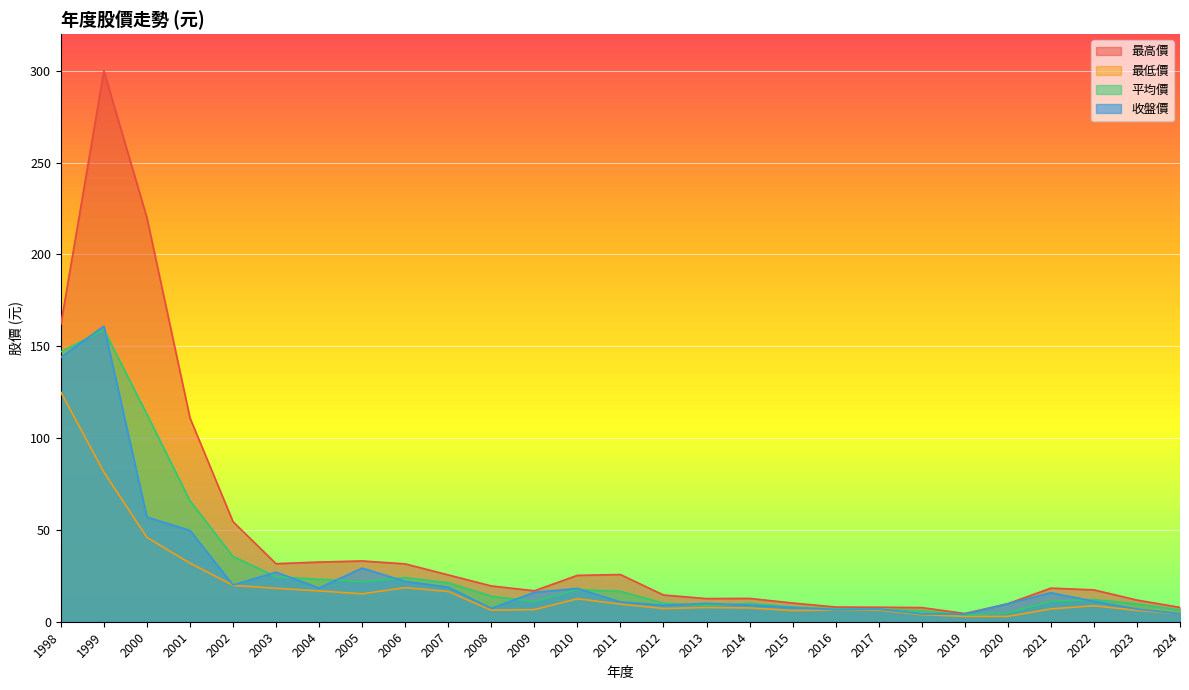

What is the spread (max minus min) of values at 2023?

5.6